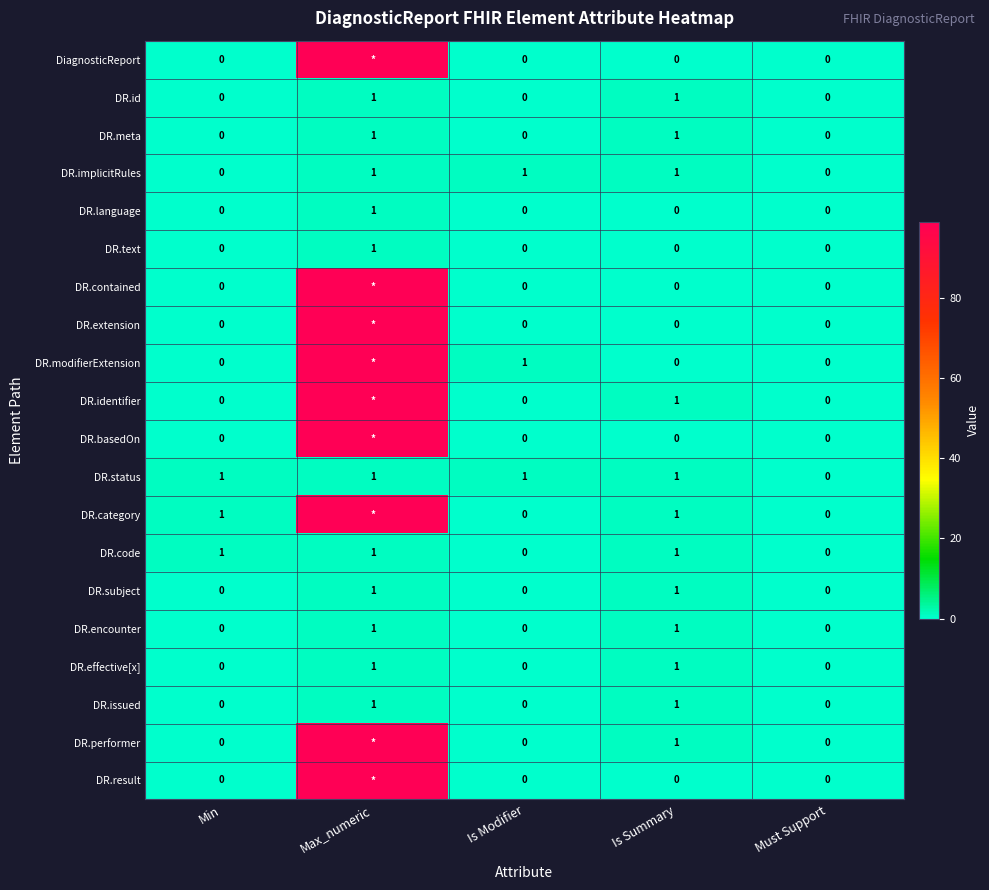

How many DR.id values are between 0 and 1?

5